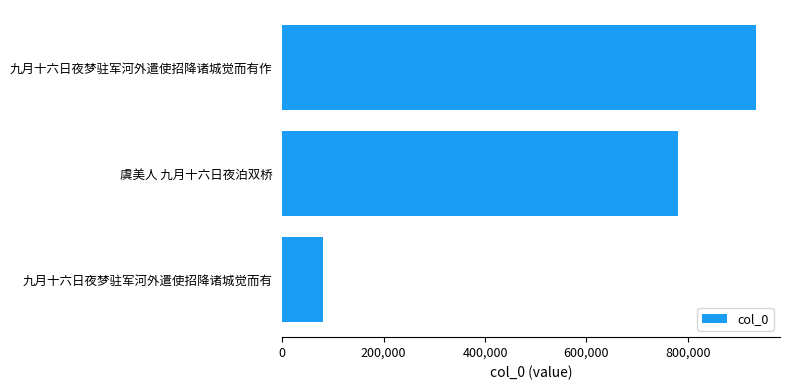

What is the minimum value shown in the chart?

80995